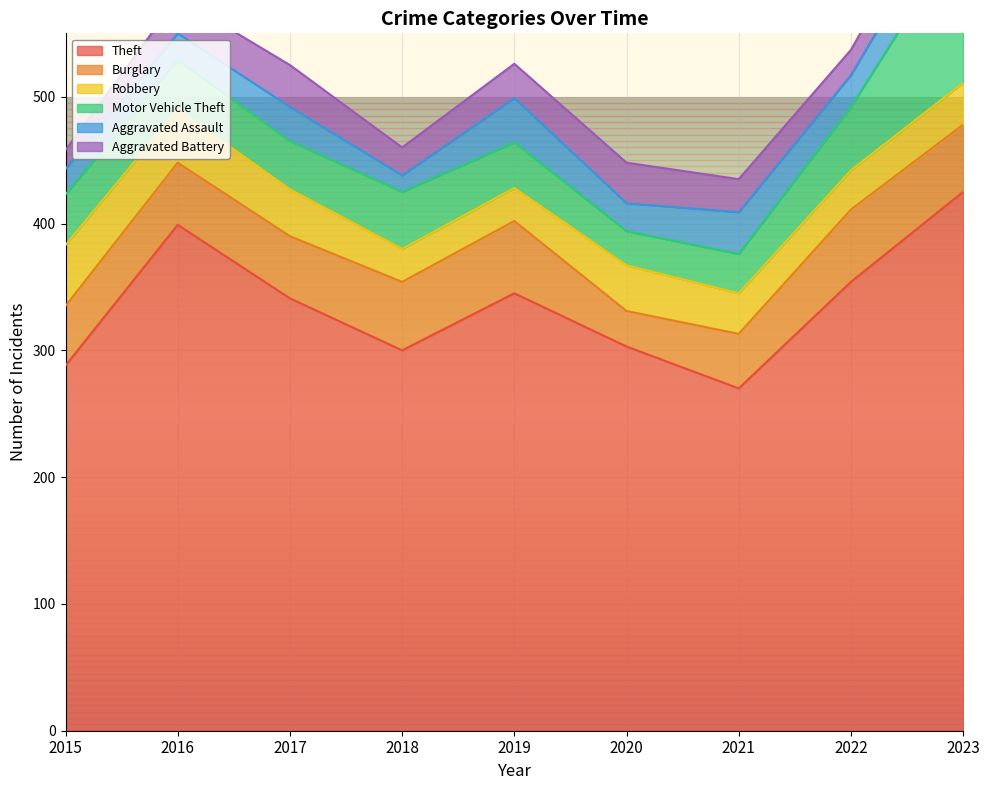

What is the difference between the second highest and minimum values in the Motor Vehicle Theft series?

23